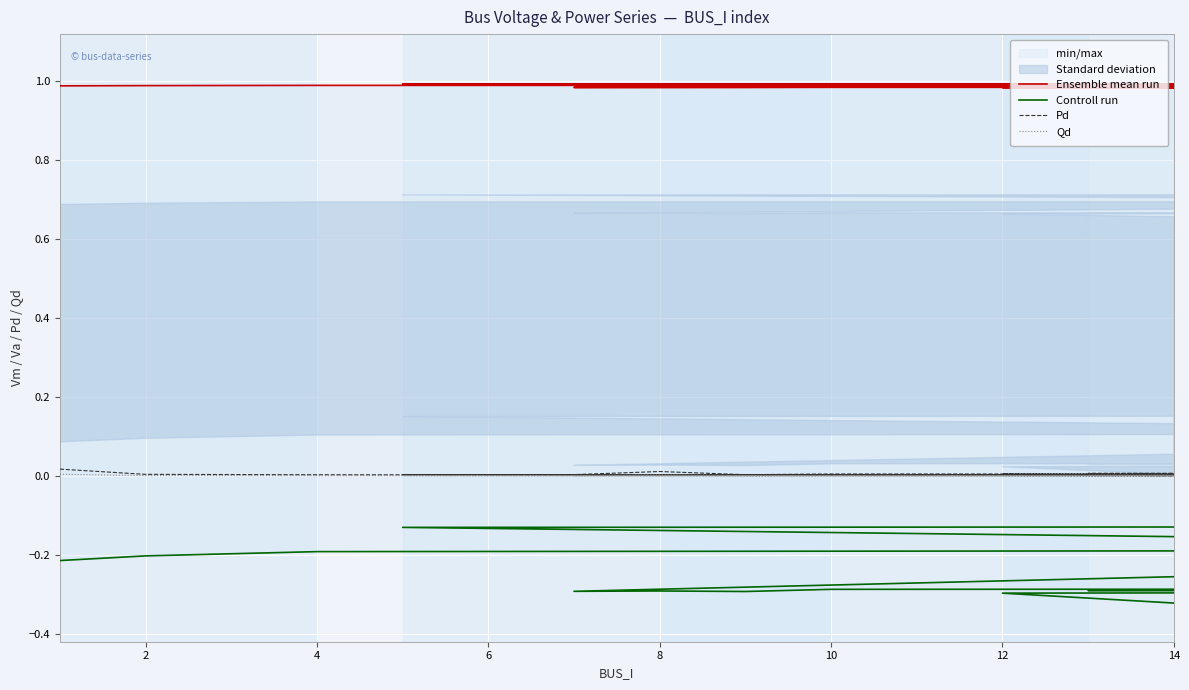

What are all the series names shown in the legend?

Ensemble mean run, Controll run, Pd, Qd